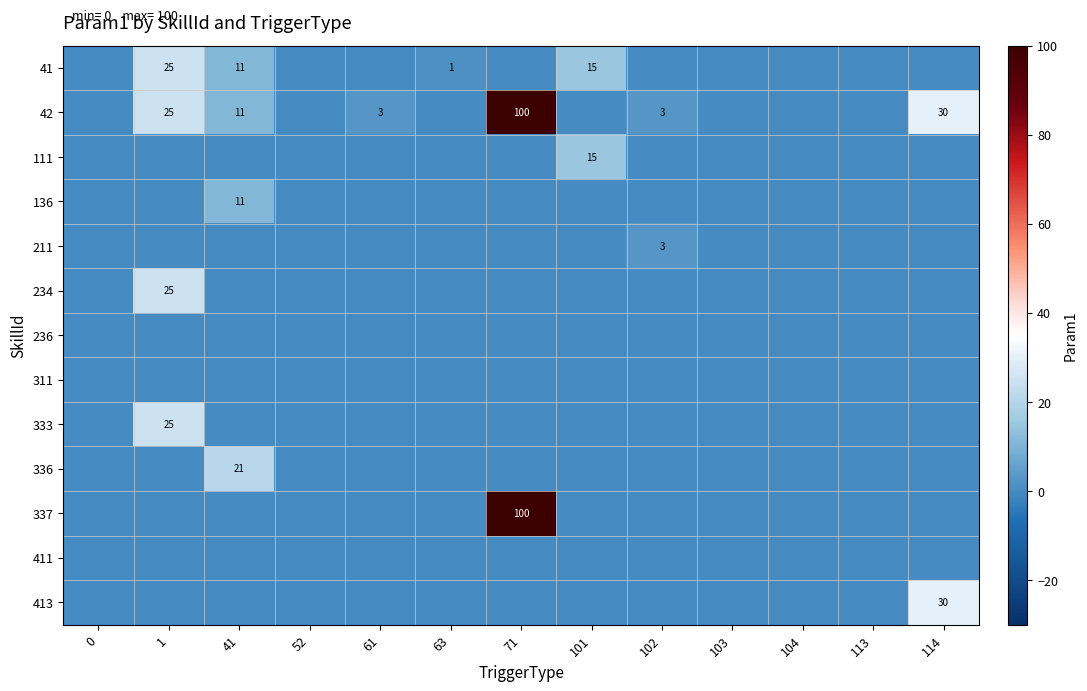

The value of 41 at 41 is 17. True or false?

False